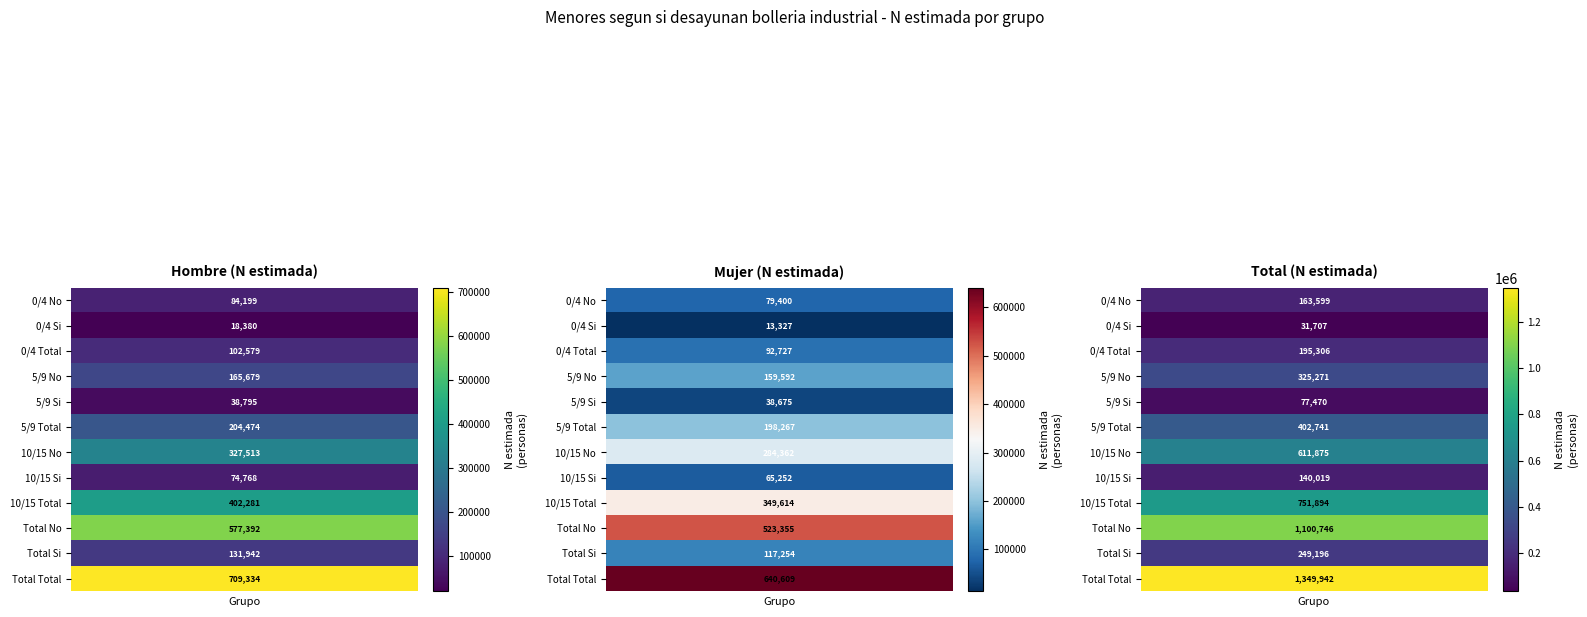

What is the approximate value of Mujer (N estimada) at 0, to the nearest 50?

79400